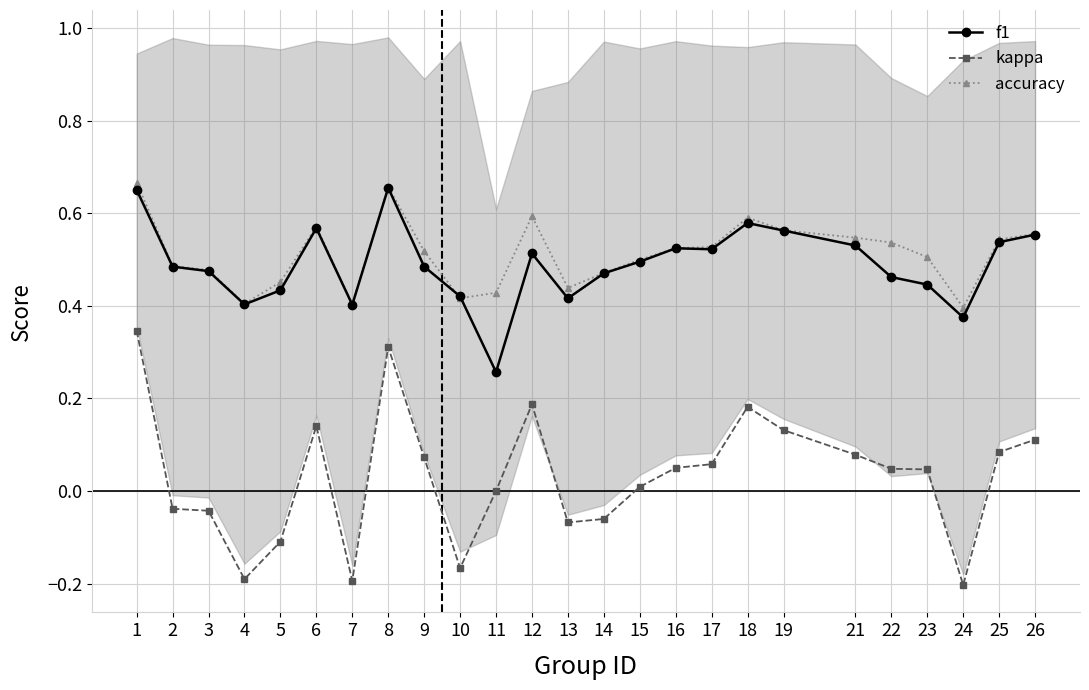

Where is the first local minimum for accuracy?

4